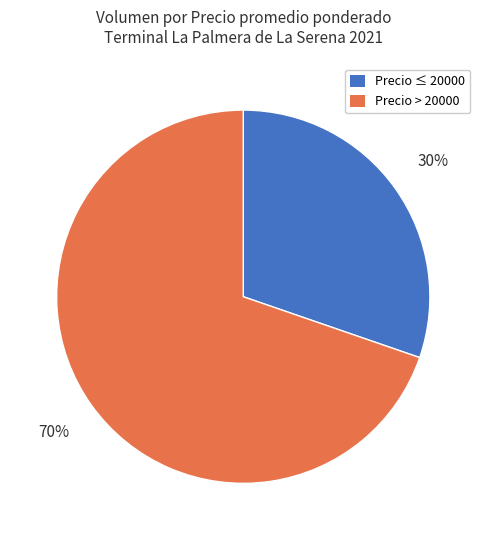

Does any single category account for the majority?

Yes